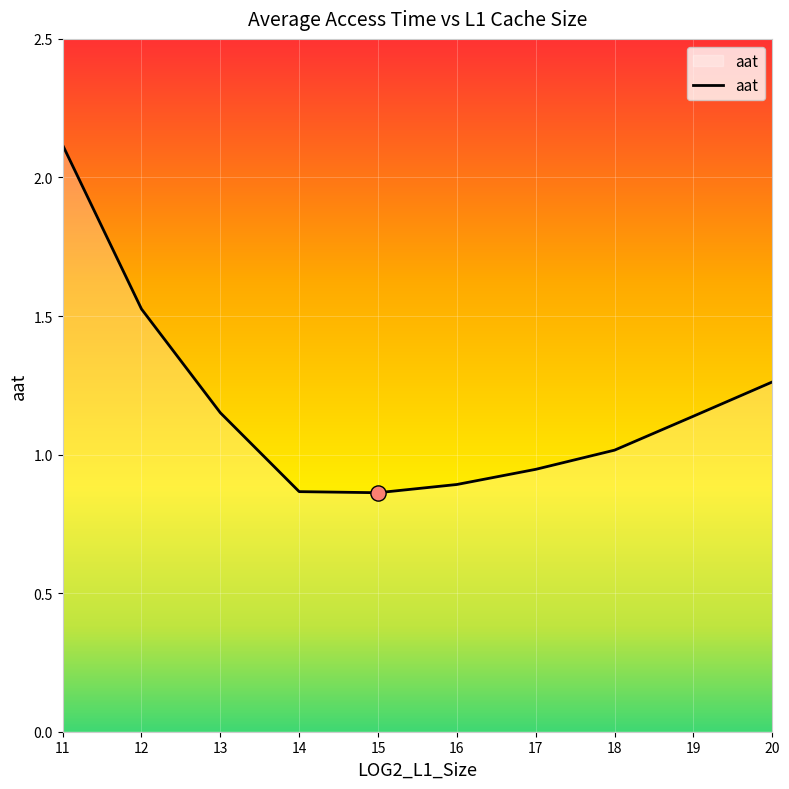

Between 15 and 17, which is larger?

17